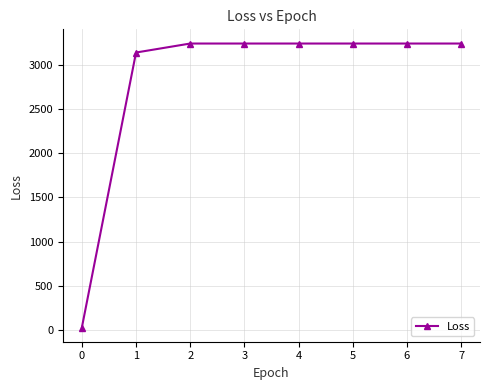

Where is the data nearest to the value 1634?

1